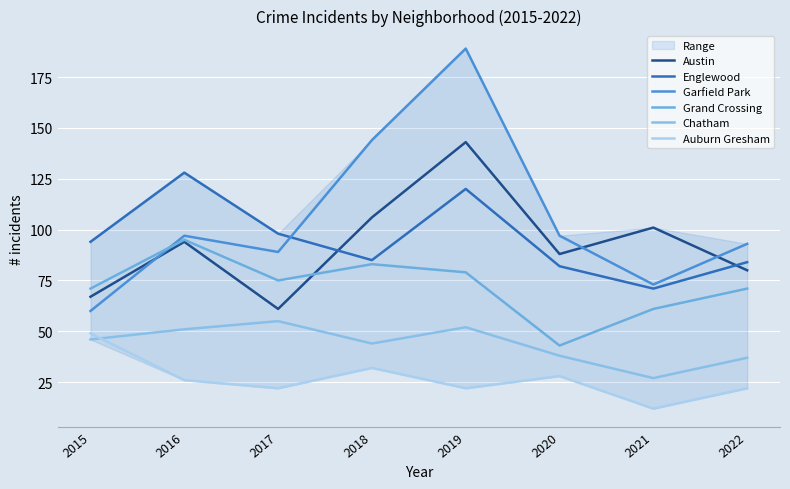

Is this an area chart (filled region under the line)?

No